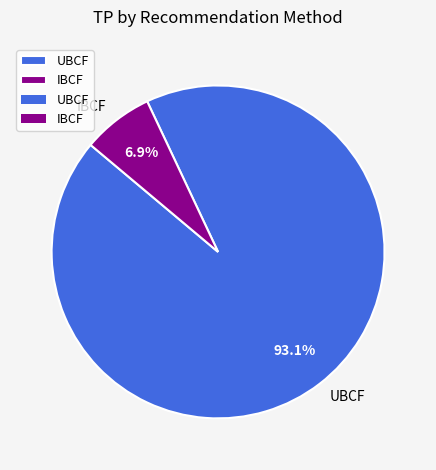

What is the majority slice?

UBCF